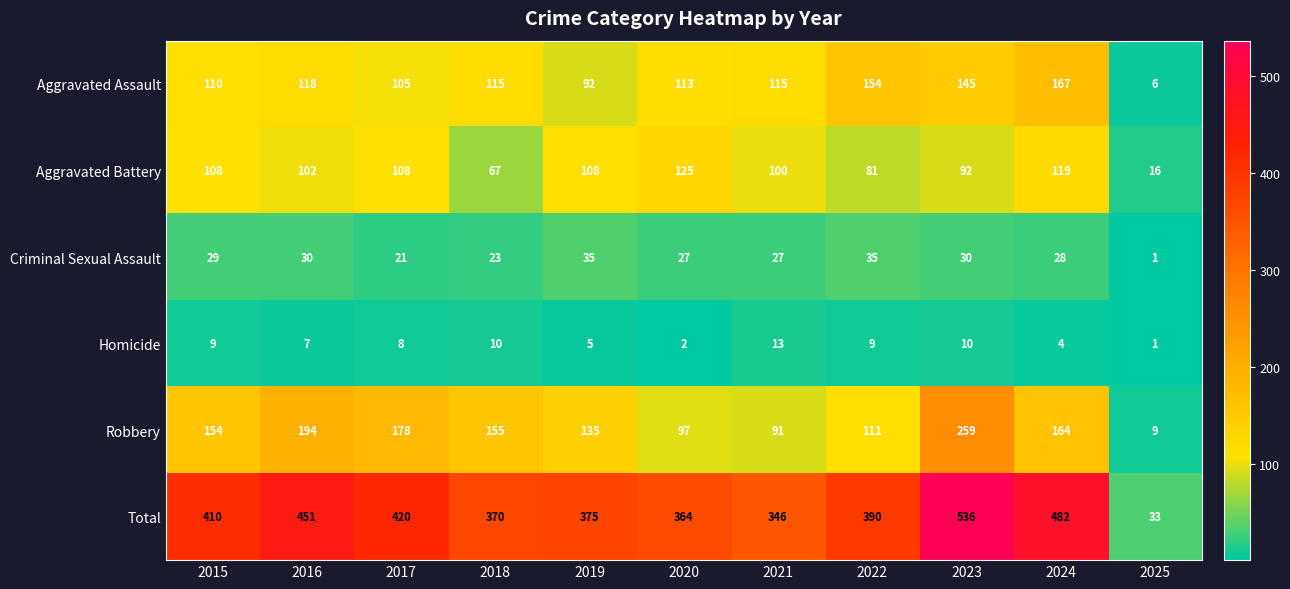

Count the number of data series in this chart.

6